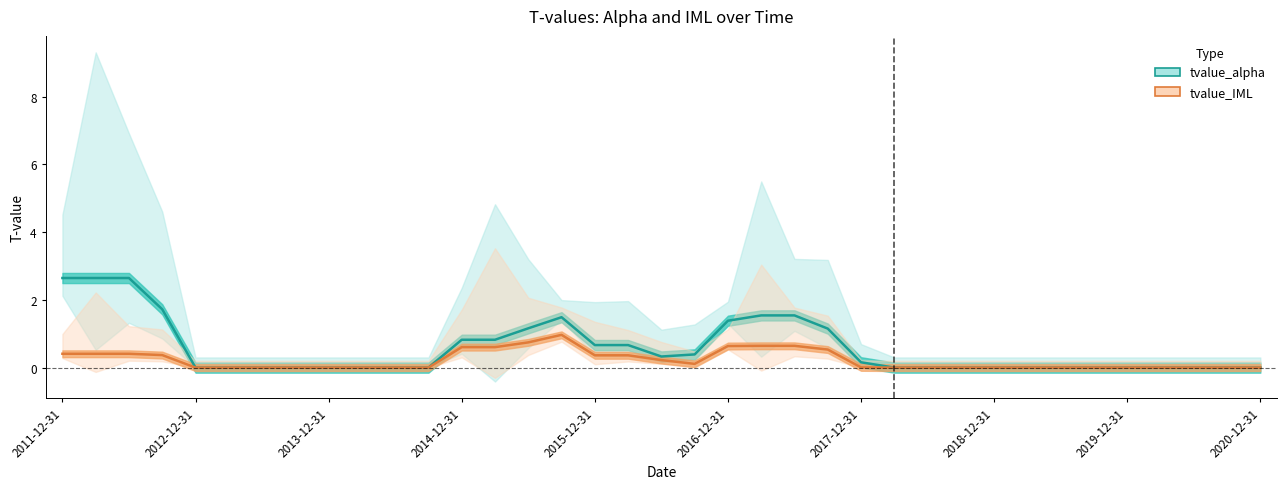

Rank the series at 2015-12-31 from lowest to highest value.

tvalue_IML, tvalue_alpha